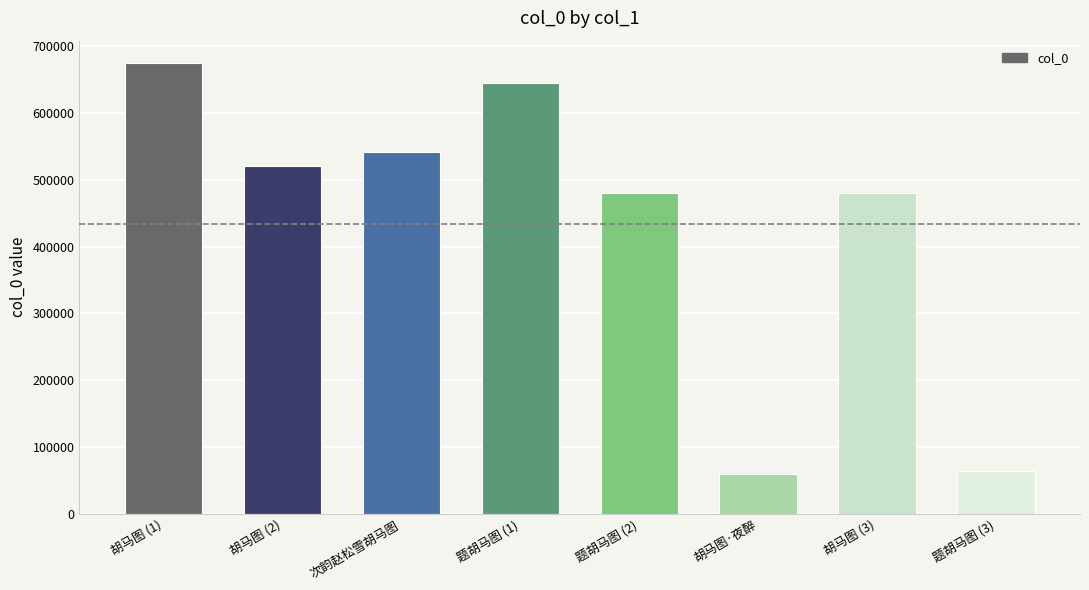

What is the label of the 8th bar from the left?

题胡马图 (3)